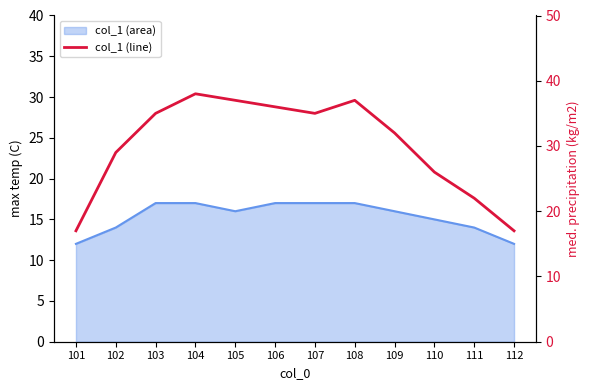

Count the number of values greater than 35.

4